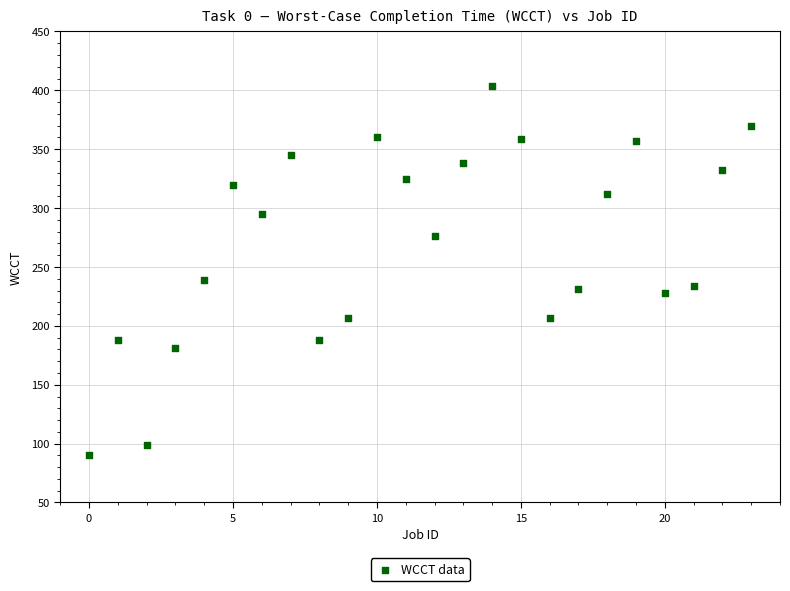

What Y value in the scatter plot is closest to 247?

239